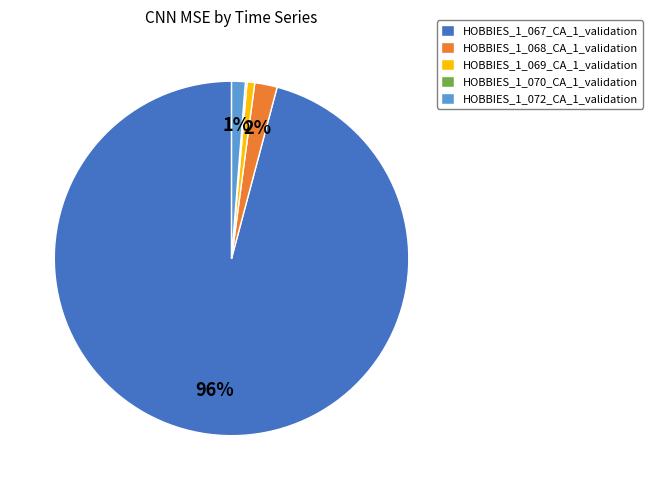

To the nearest percent, what is the difference between the HOBBIES_1_068_CA_1_validation and HOBBIES_1_069_CA_1_validation slice percentages?

1%